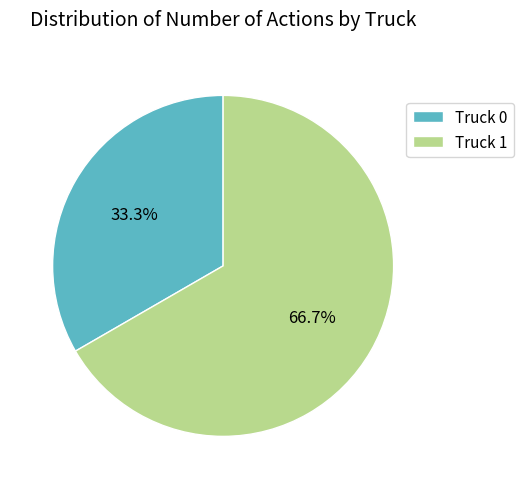

Count the number of slices in the pie.

2